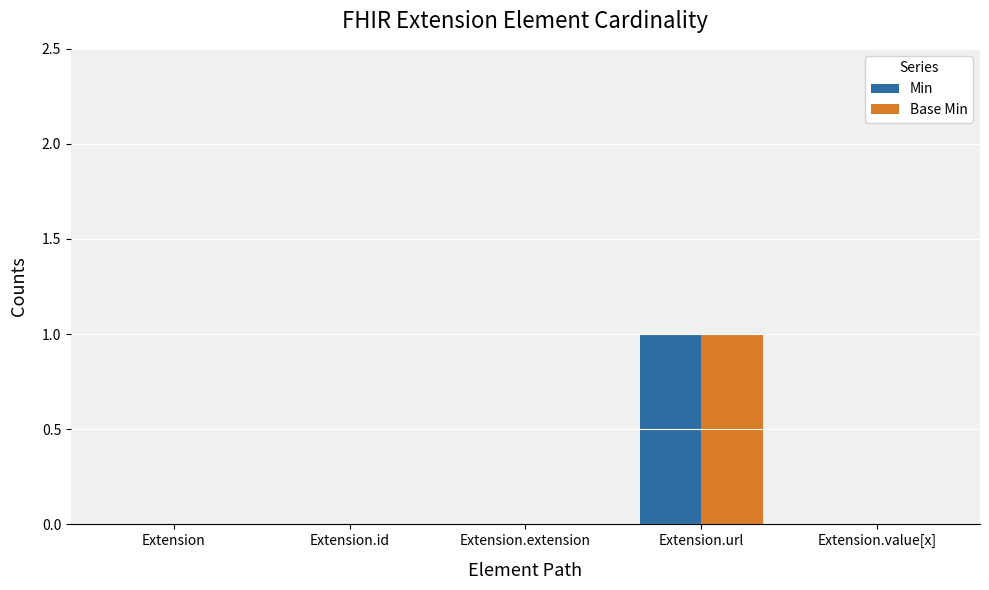

The value of Min at Extension.value[x] is 0. True or false?

True